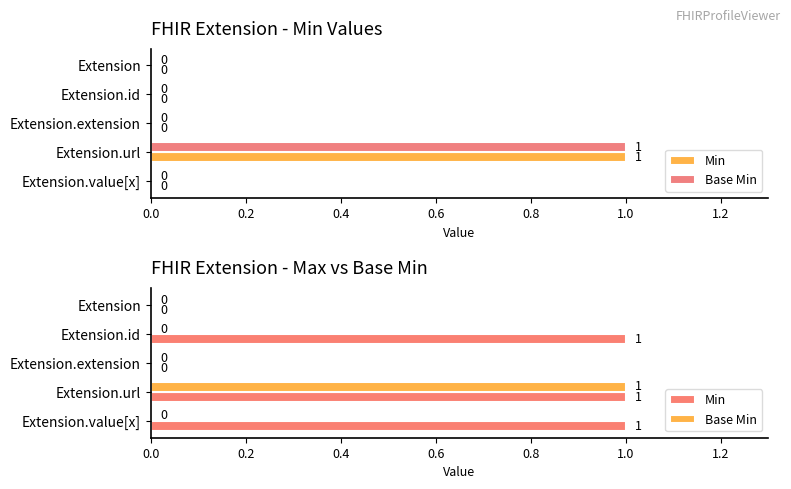

Count the number of categories in the chart.

5